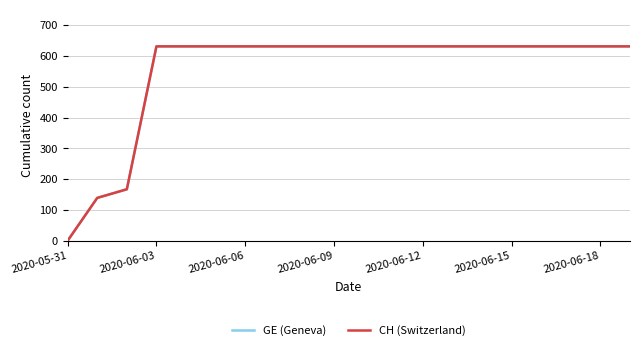

Which category has the lowest value in the GE (Geneva) series?

2020-05-31